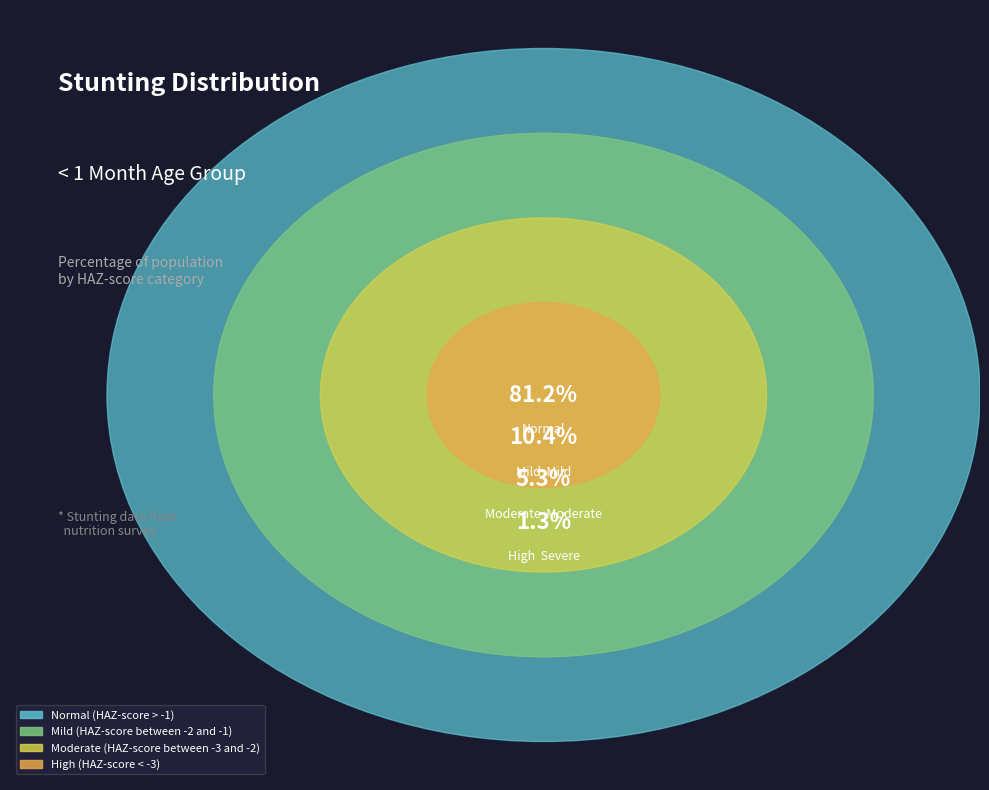

Which has a higher value, Normal (HAZ-score > -1) or Mild (HAZ-score between -2 and -1)?

Normal (HAZ-score > -1)